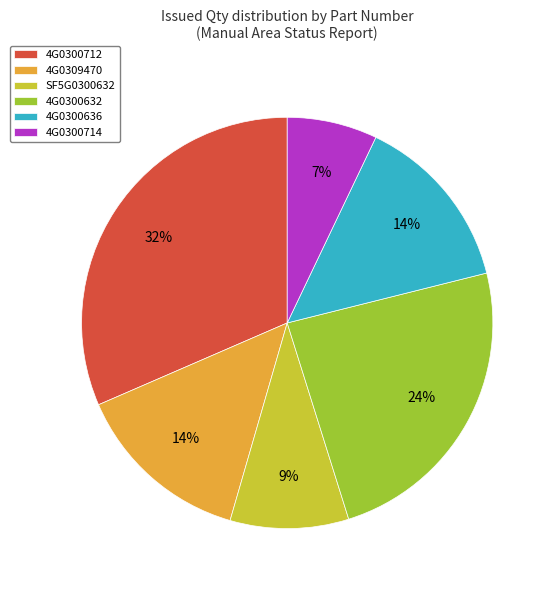

Does any single category account for the majority?

No